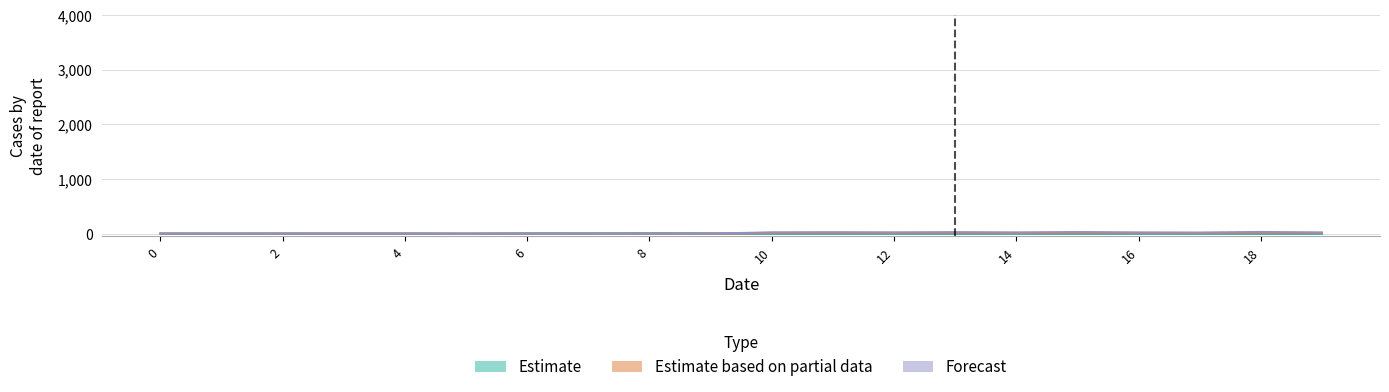

Is the value of Estimate at 5 greater than the value of Estimate based on partial data at 9?

No